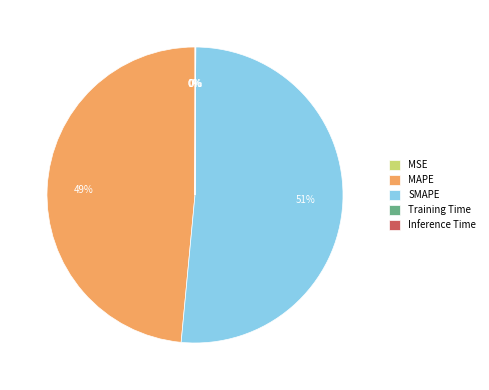

What is the largest slice in the pie chart?

SMAPE